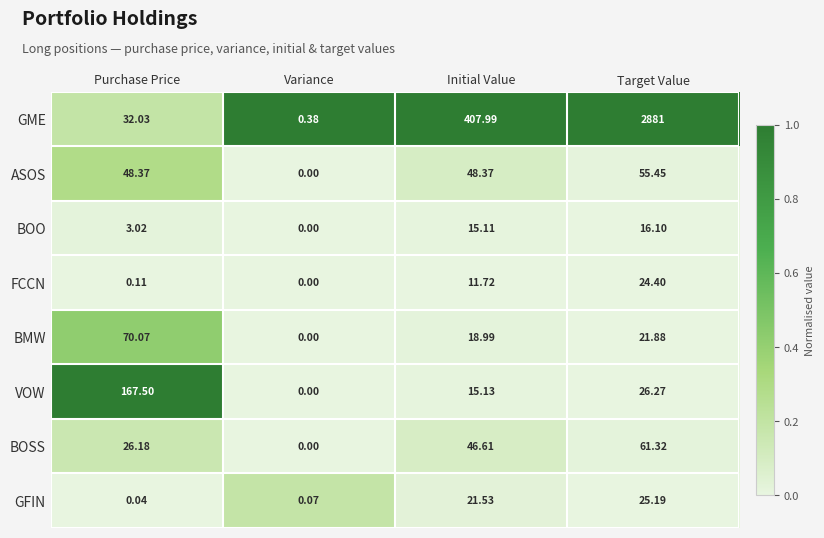

What is the total value across all series at Target Value?

3111.6